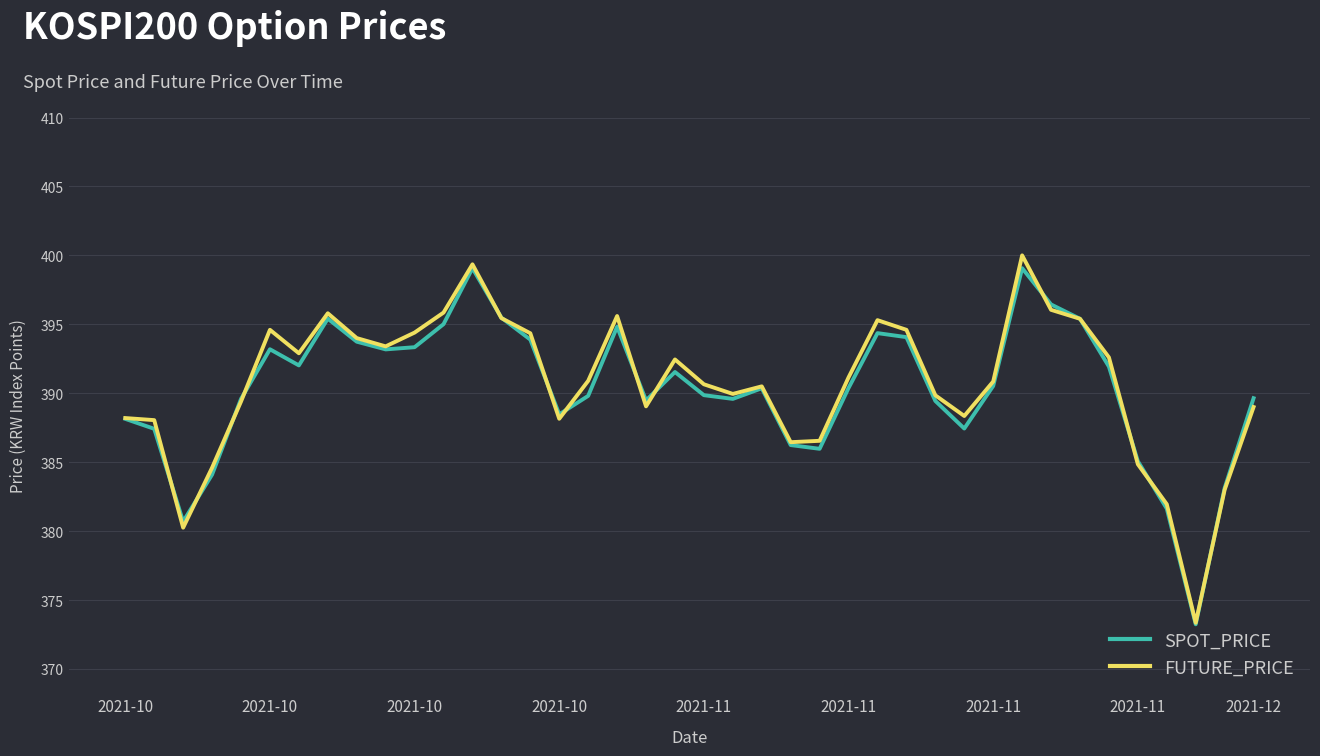

How many interior local valleys does the SPOT_PRICE series have?

9